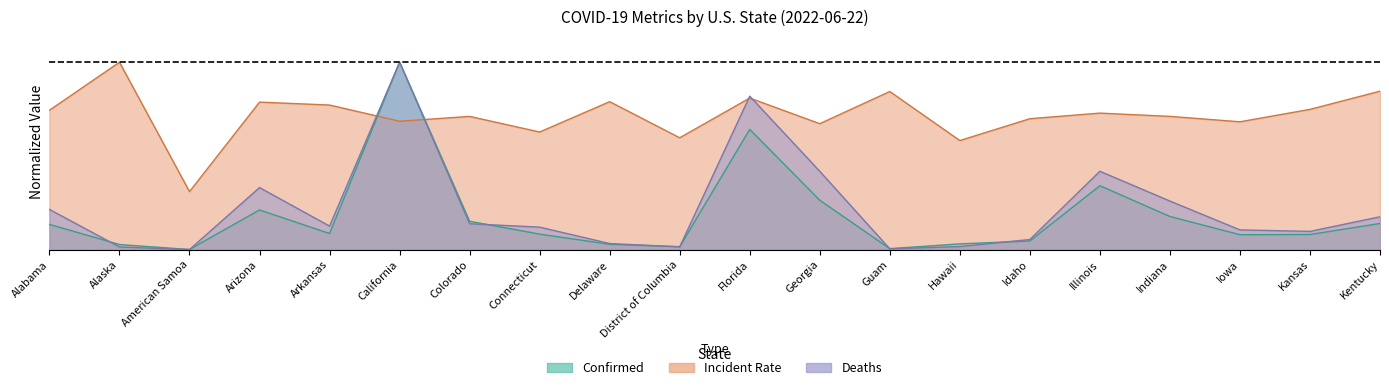

Reading left to right, transcribe all the data shown in this chart.

Confirmed: 0.1	0.0	0.0	0.2	0.1	1.0	0.2	0.1	0.0	0.0	0.6	0.3	0.0	0.0	0.0	0.3	0.2	0.1	0.1	0.1
Deaths: 0.2	0.0	0.0	0.3	0.1	1.0	0.1	0.1	0.0	0.0	0.8	0.4	0.0	0.0	0.1	0.4	0.3	0.1	0.1	0.2
Incident_Rate: 0.7	1.0	0.3	0.8	0.8	0.7	0.7	0.6	0.8	0.6	0.8	0.7	0.8	0.6	0.7	0.7	0.7	0.7	0.7	0.8